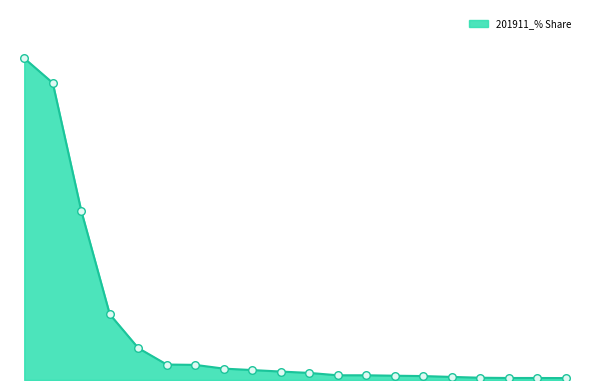

Is this an area chart (filled region under the line)?

Yes